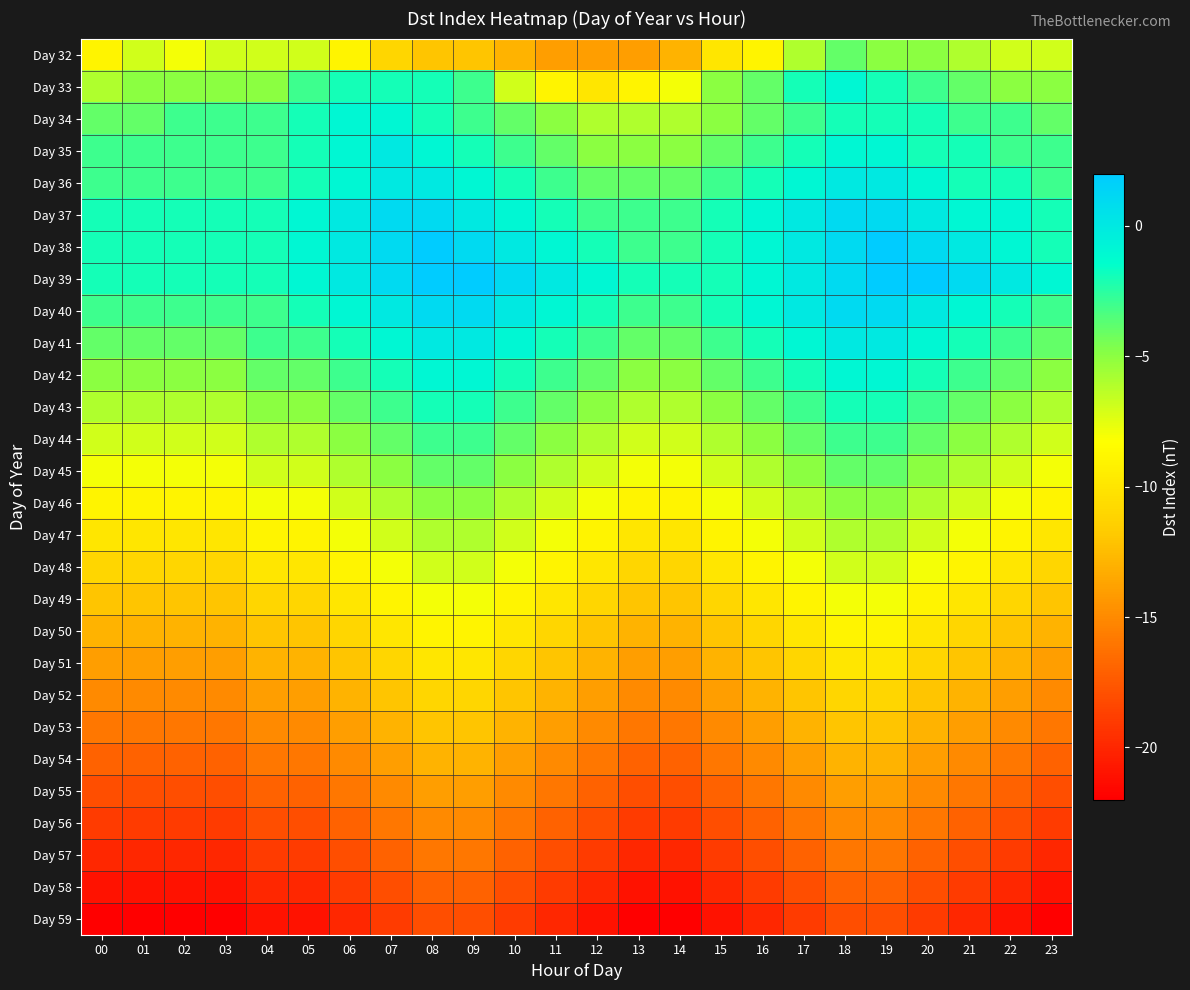

What is the total value across all series at 01?

-278